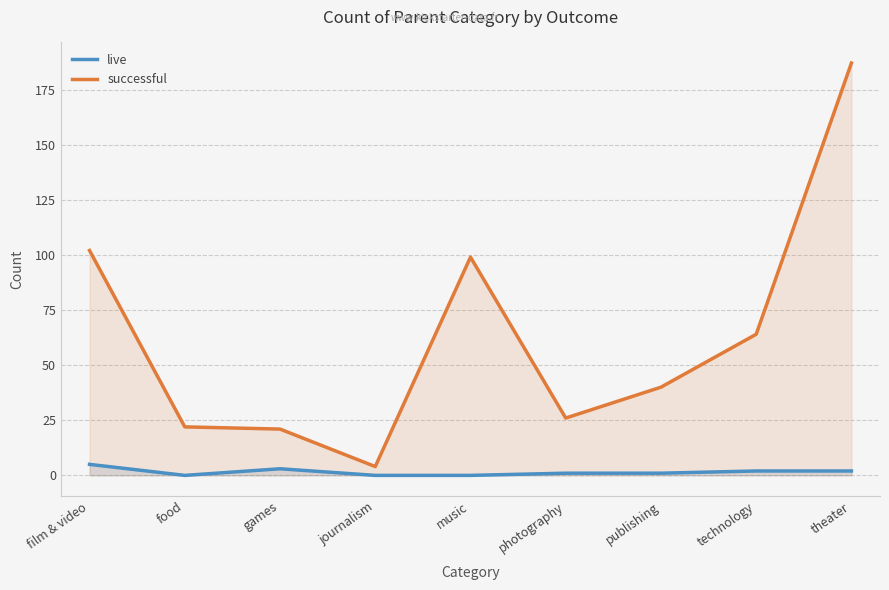

Rank the categories by live value from highest to lowest.

film & video, games, technology, theater, photography, publishing, food, journalism, music